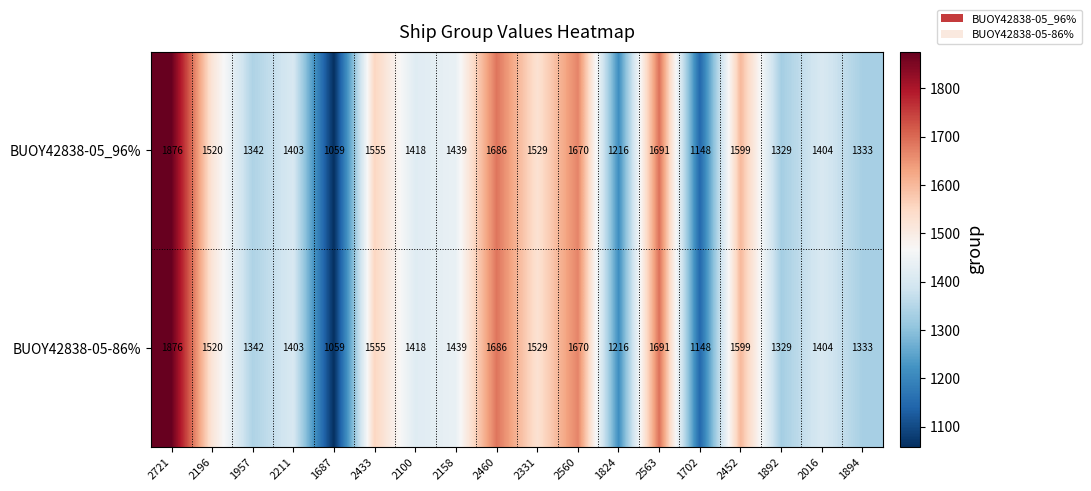

List the labels in order of BUOY42838-05_96% value, largest first.

2721, 2563, 2460, 2560, 2452, 2433, 2331, 2196, 2158, 2100, 2016, 2211, 1957, 1894, 1892, 1824, 1702, 1687